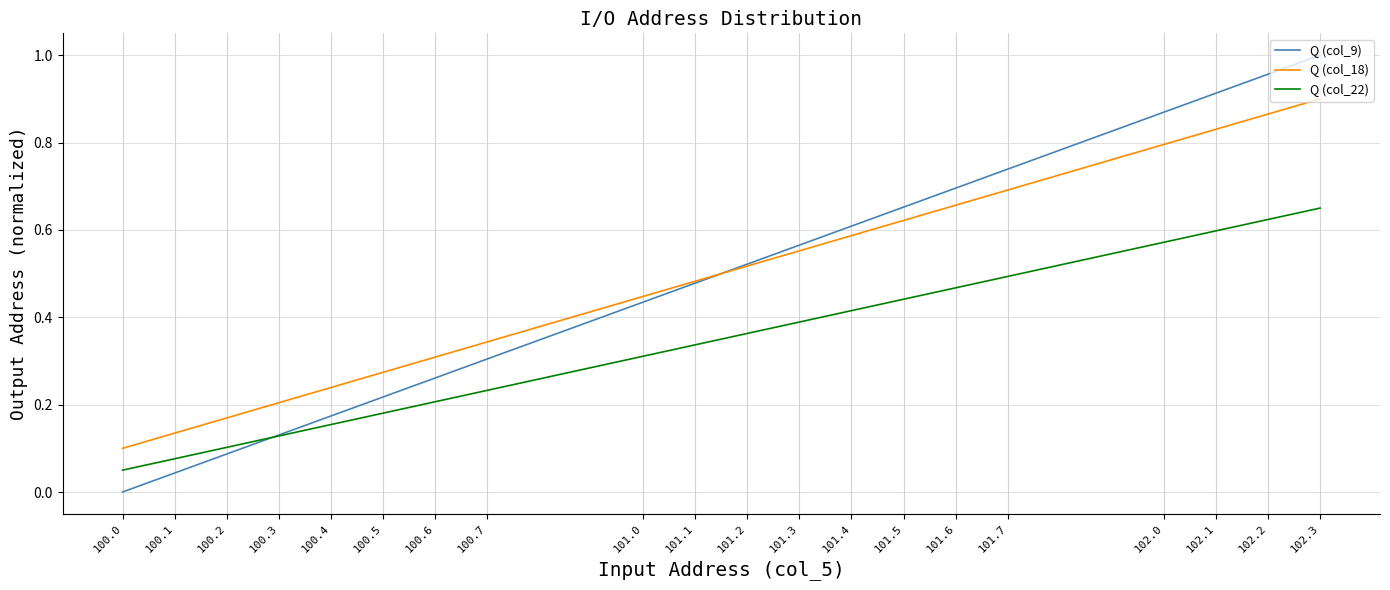

How many positive values does the Q (col_9) series have?

19